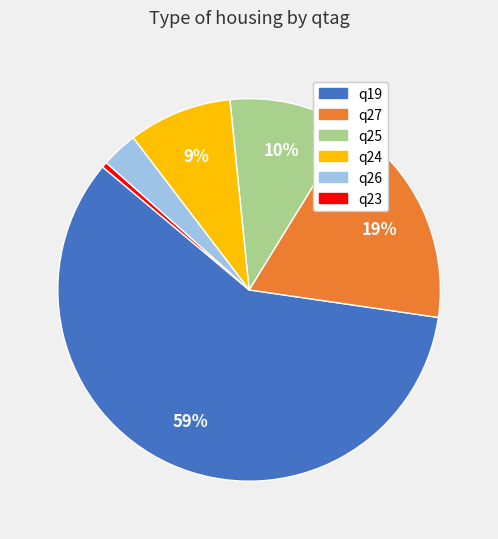

Is the sum of q25 and q19 greater than half?

Yes